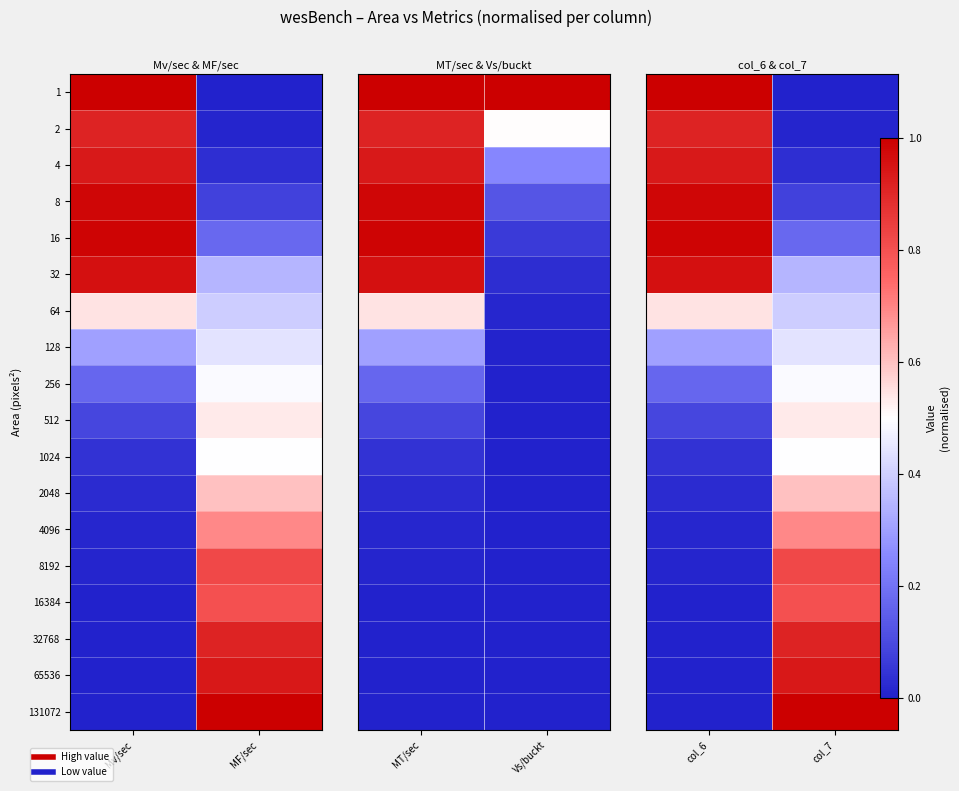

Which category has the highest value across all series?

col_6